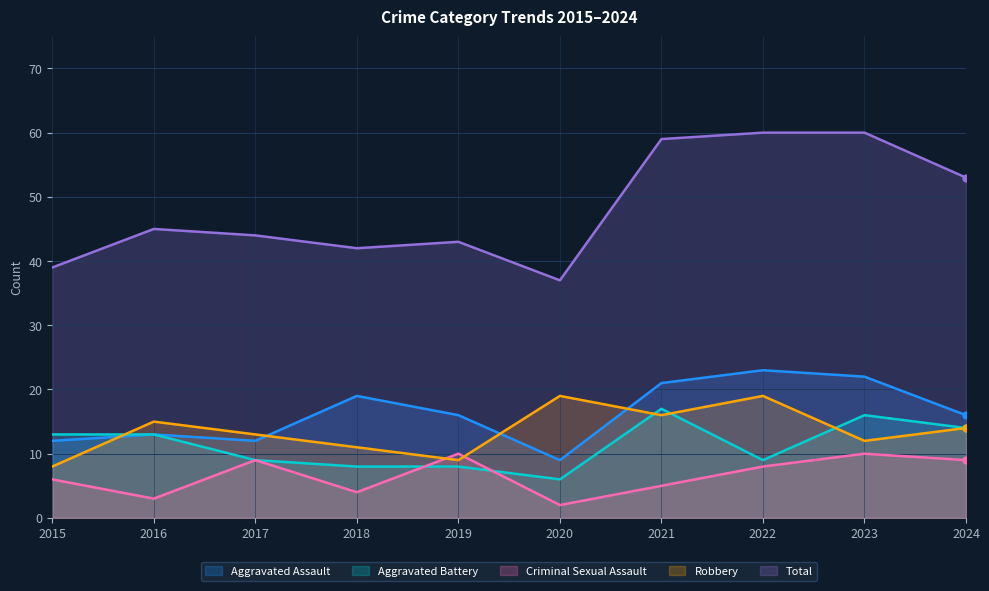

How many lines are shown in the chart?

5